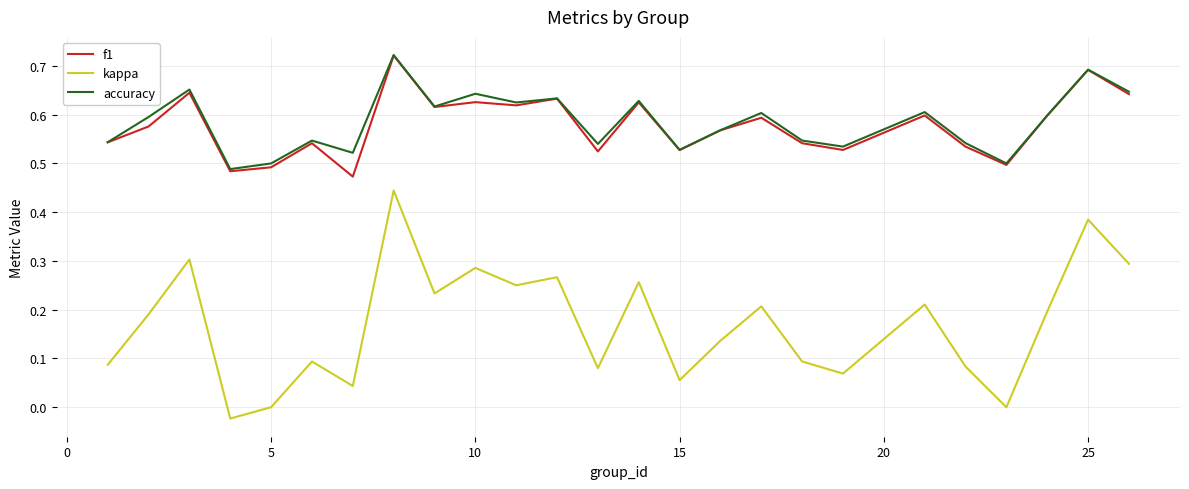

True or false: kappa and f1 cross at least once.

False